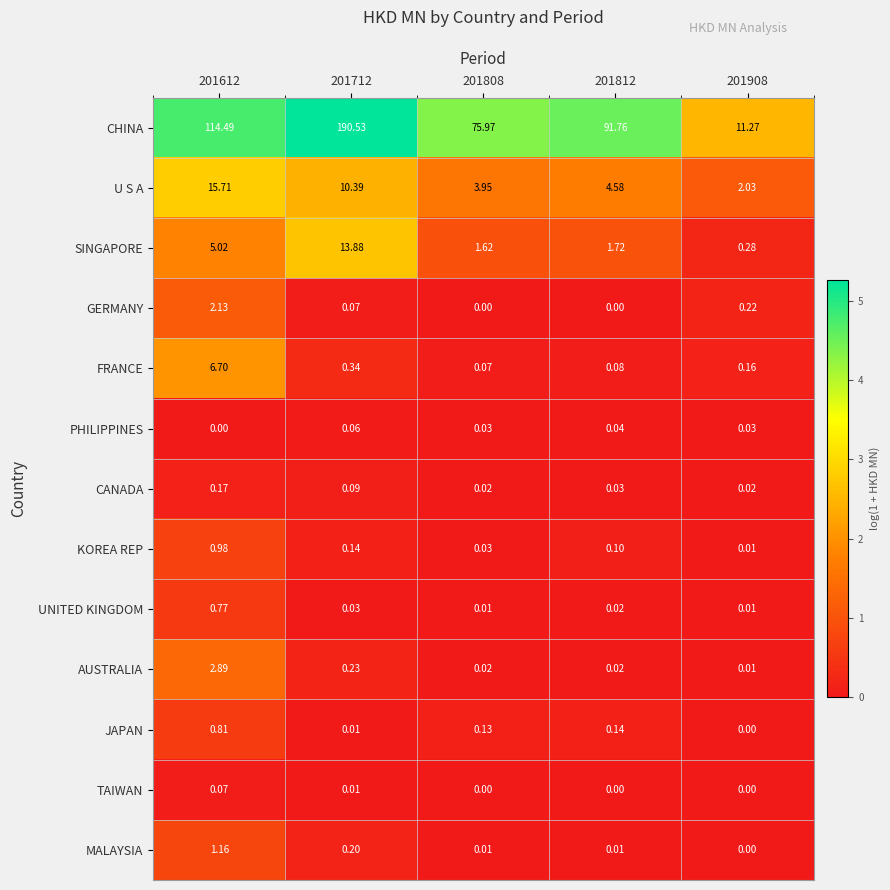

Rank the series by their maximum value, from lowest to highest.

PHILIPPINES, TAIWAN, CANADA, UNITED KINGDOM, JAPAN, KOREA REP, MALAYSIA, GERMANY, AUSTRALIA, FRANCE, SINGAPORE, U S A, CHINA